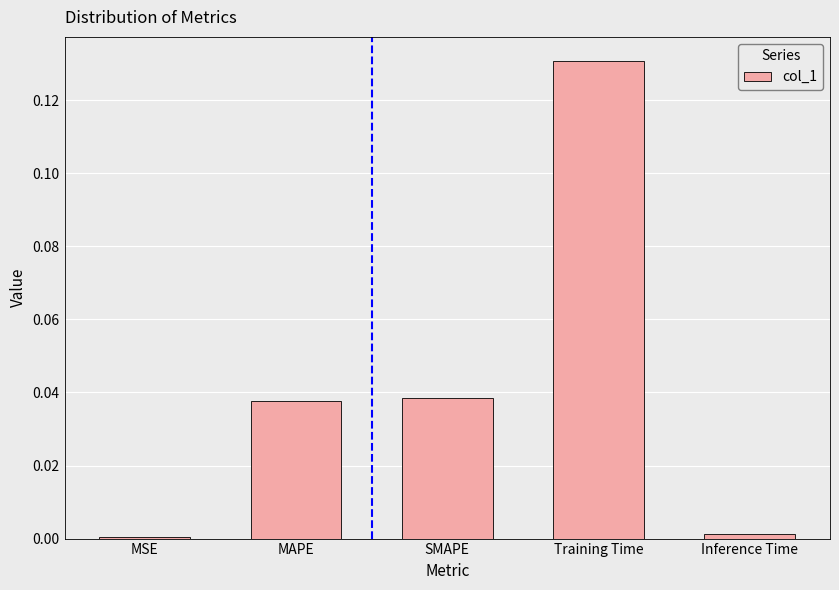

What is the change in value from MAPE to Training Time?

+0.1